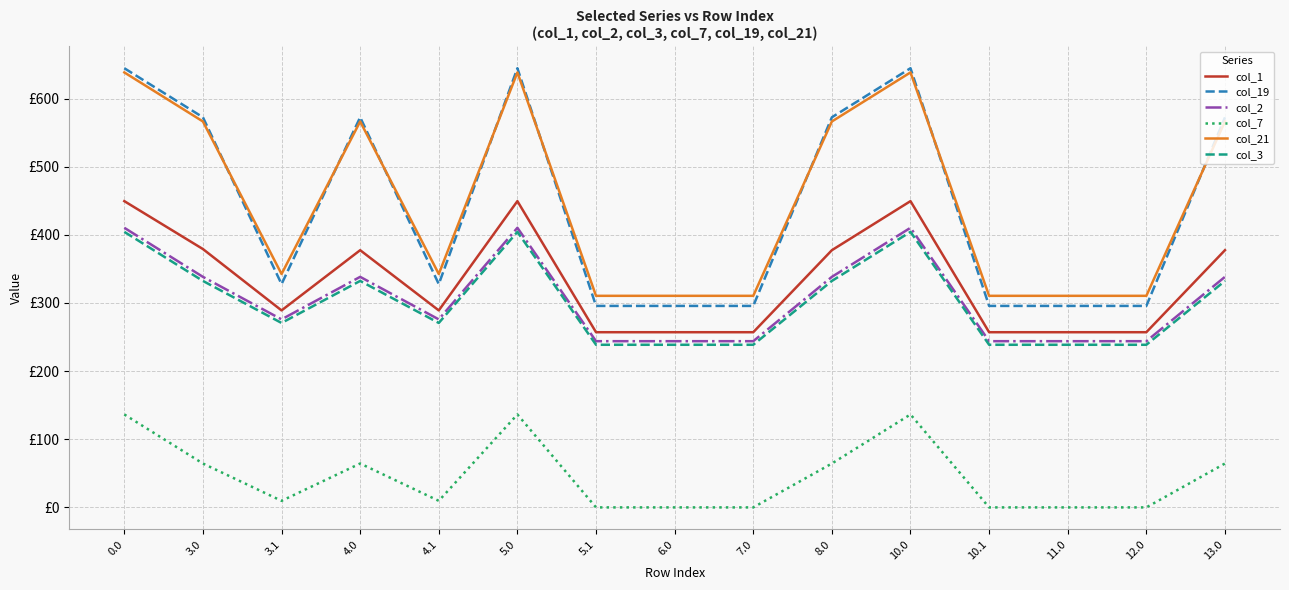

Is the value of col_3 at 10.0 greater than the value of col_7 at 6.0?

Yes